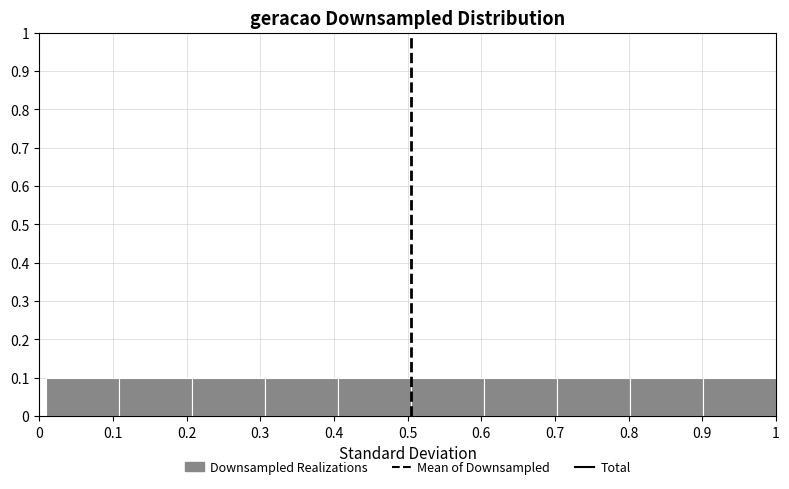

How tall is the bar that spans 0.505 to 0.604 on the x-axis? Neither the bar edges nor the heights are printed on the chart, so give them approximately, as read against the axes.

0.1